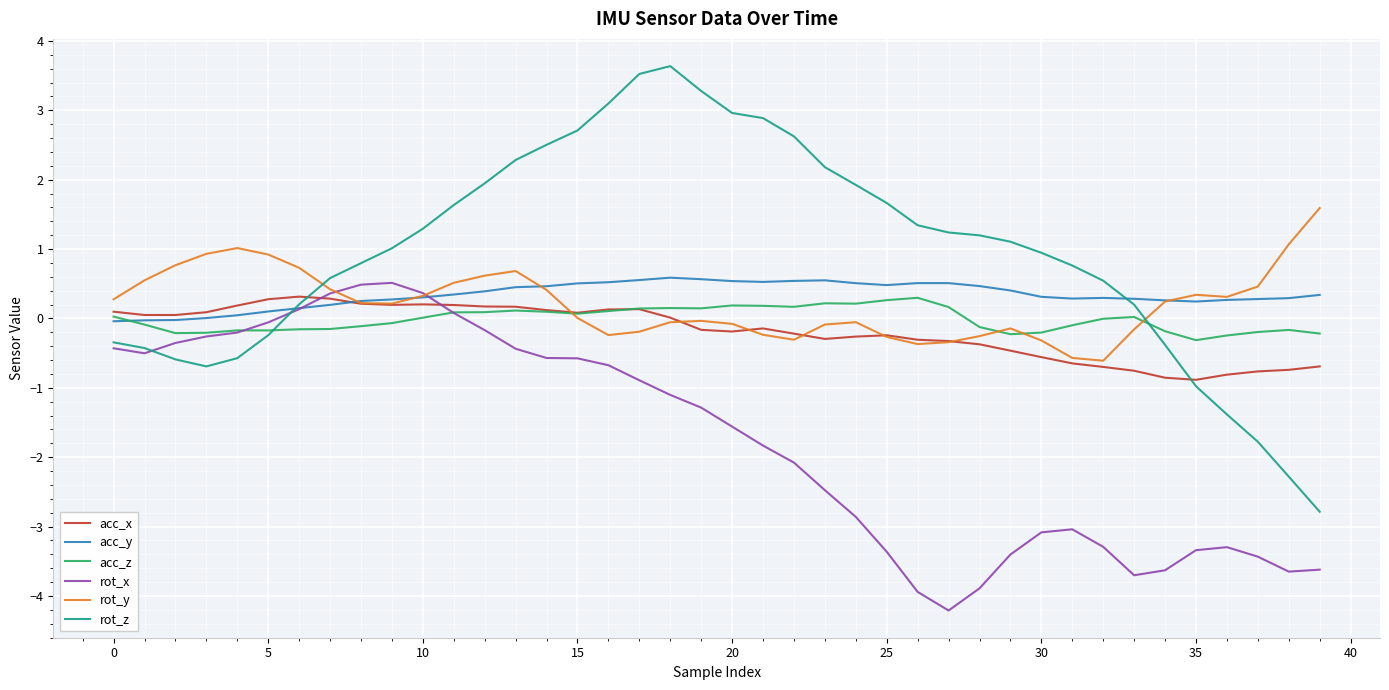

What is the minimum value for rot_x?

-4.2